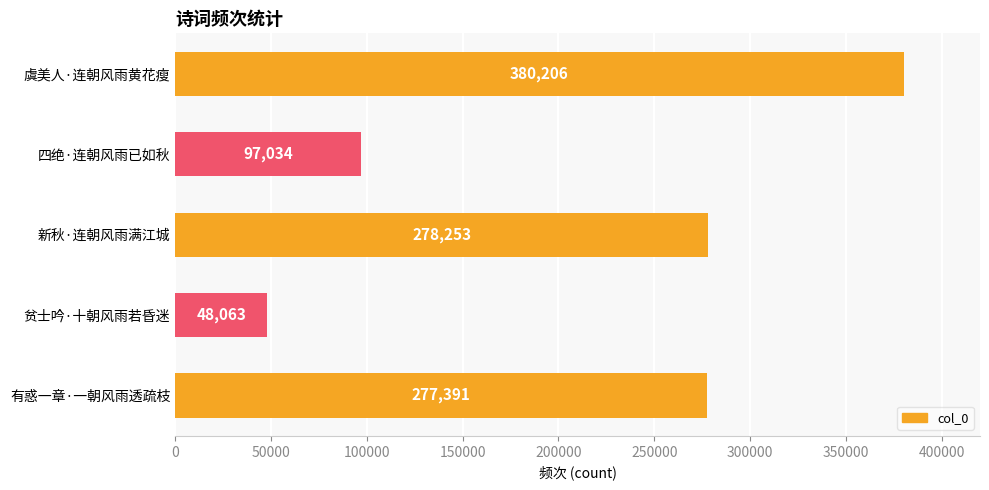

Between 贫士吟·十朝风雨若昏迷 and 有惑一章·一朝风雨透疏枝, which is larger?

有惑一章·一朝风雨透疏枝